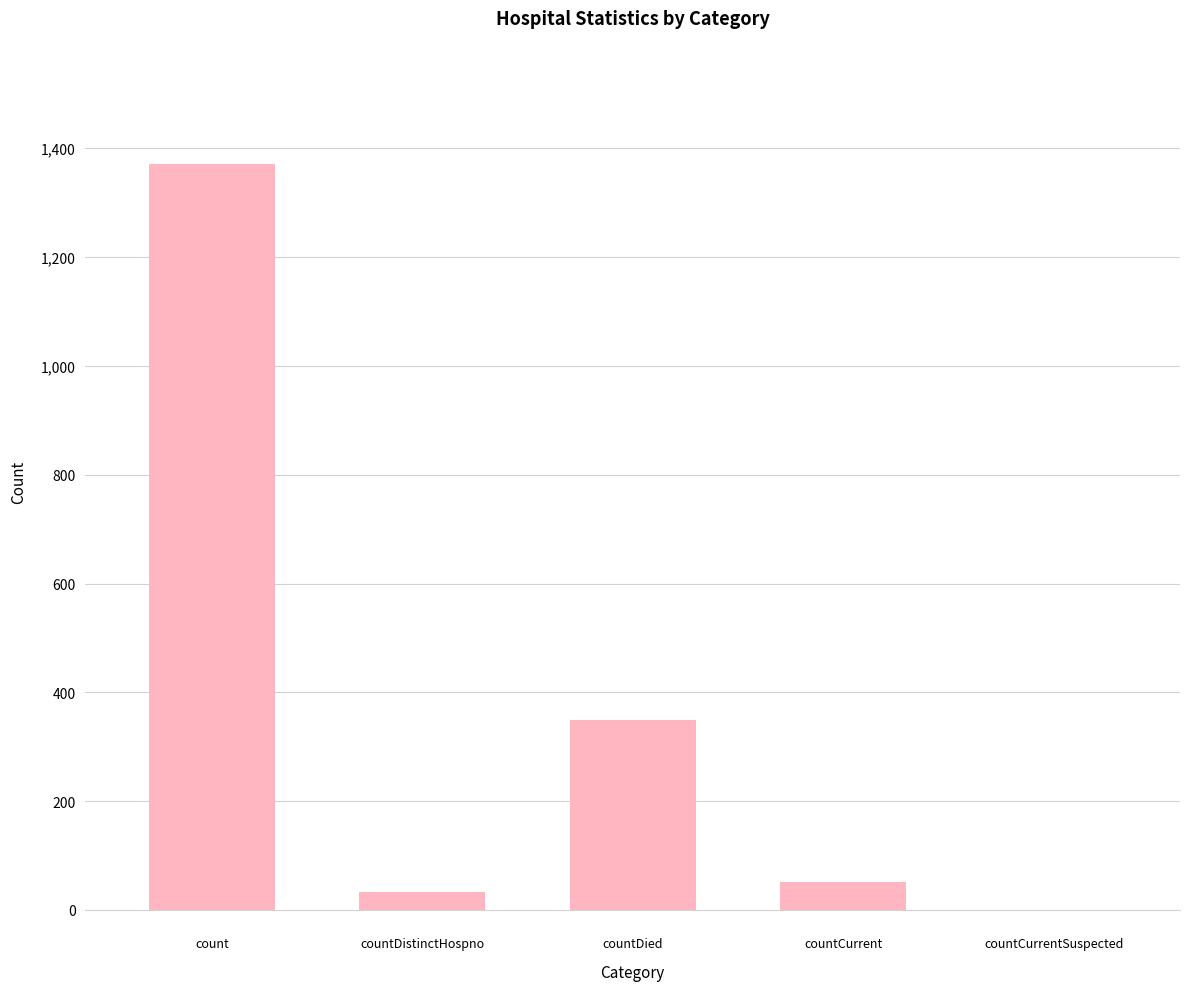

What is the greatest value displayed?

1371